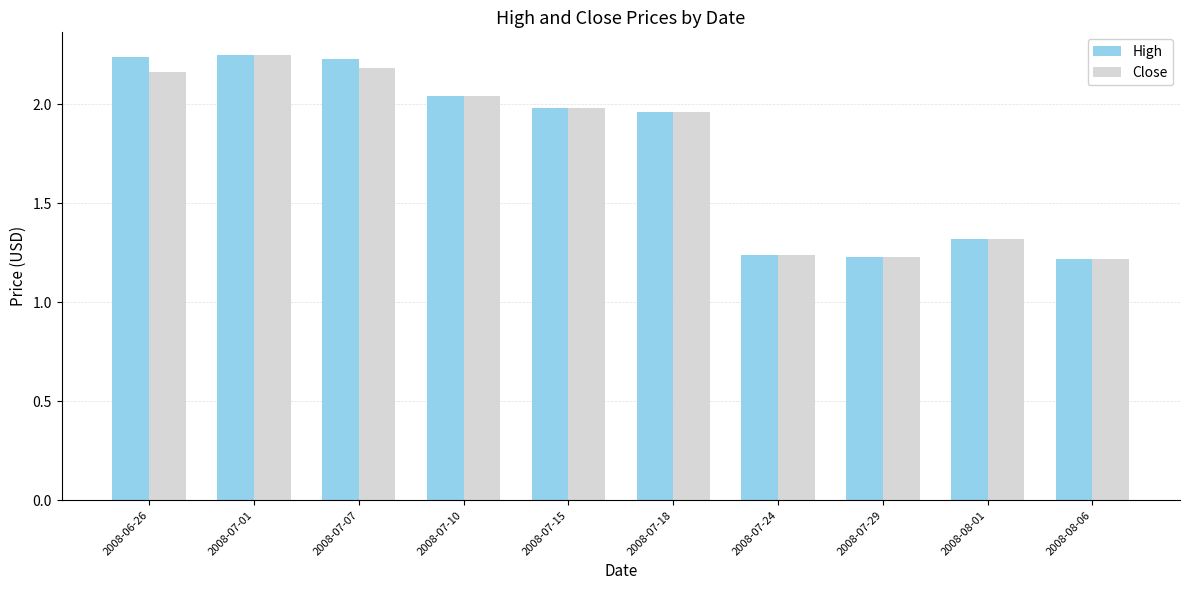

What is the difference between the maximum and second lowest values in the High series?

1.0